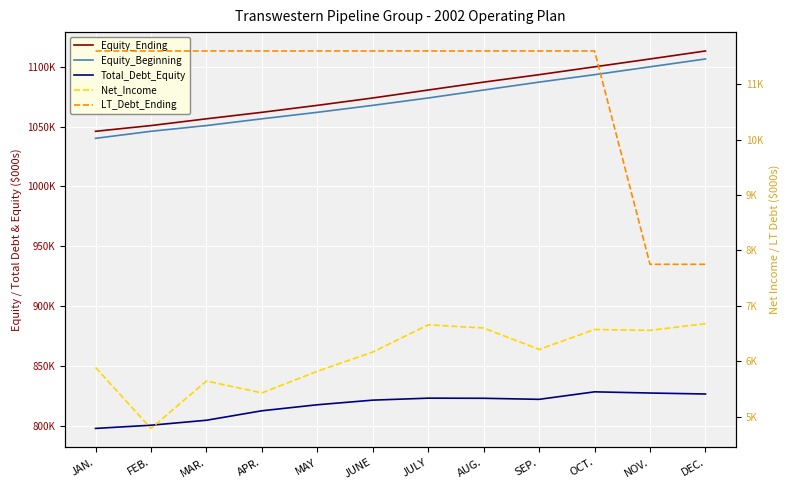

Reading right to left, transcribe all the data shown in this chart.

Equity_Ending: 1113251	1106572	1100014	1093441	1087227	1080627	1073969	1067802	1061982	1056553	1050909	1046121
Equity_Beginning: 1106572	1100014	1093441	1087227	1080627	1073969	1067802	1061982	1056553	1050909	1046121	1040232
Total_Debt_Equity: 826520	827341	828333	822060	822946	823046	821388	817521	812501	804572	800428	797740
Net_Income: 6679	6558	6573	6214	6600	6658	6167	5820	5429	5644	4788	5889
LT_Debt_Ending: 7750	7750	11600	11600	11600	11600	11600	11600	11600	11600	11600	11600